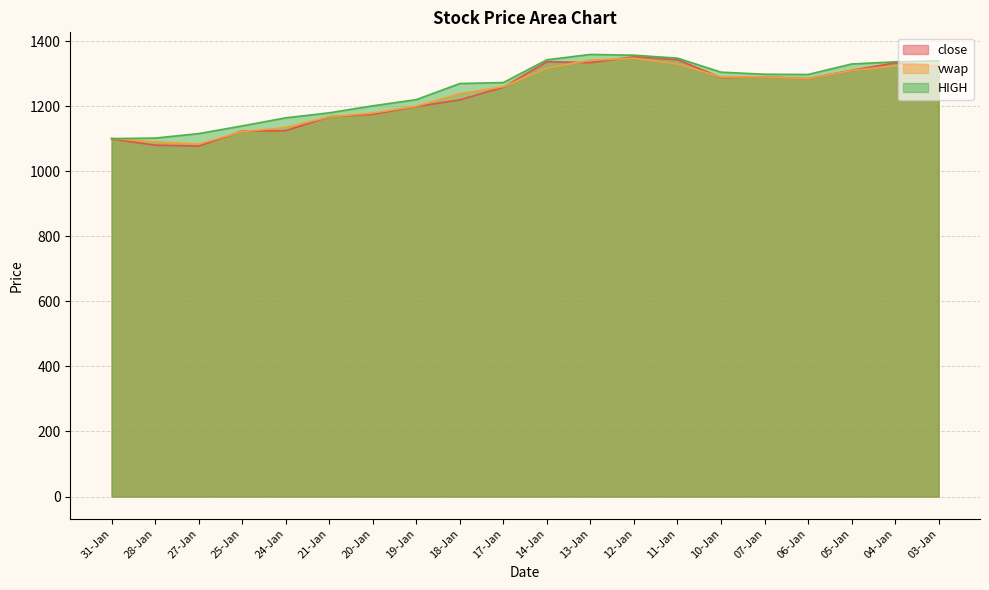

What is the value of the close point at the 1st from the left?

1099.4